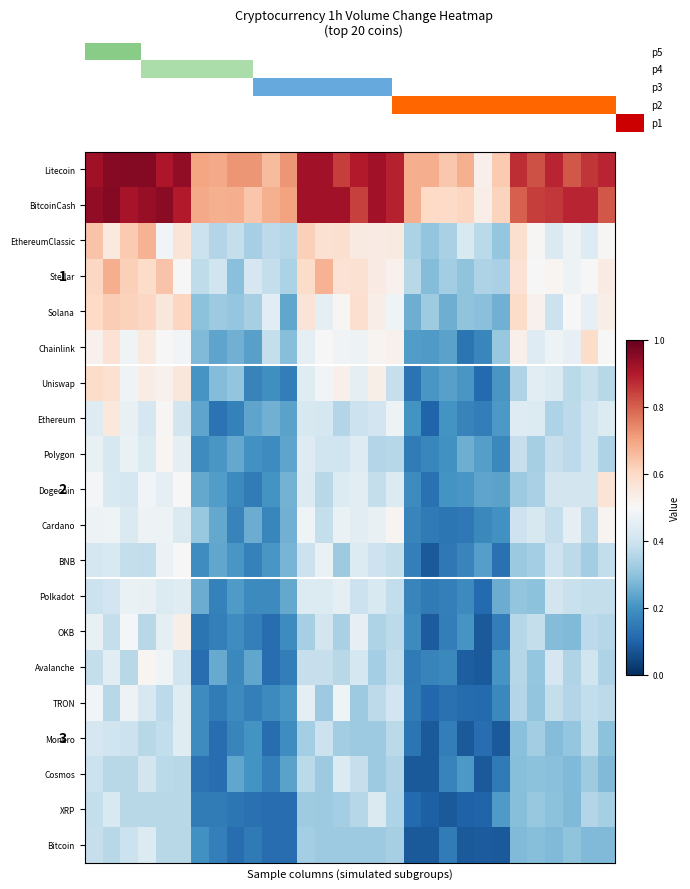

Count the XRP values in the range 0 to 1.

30